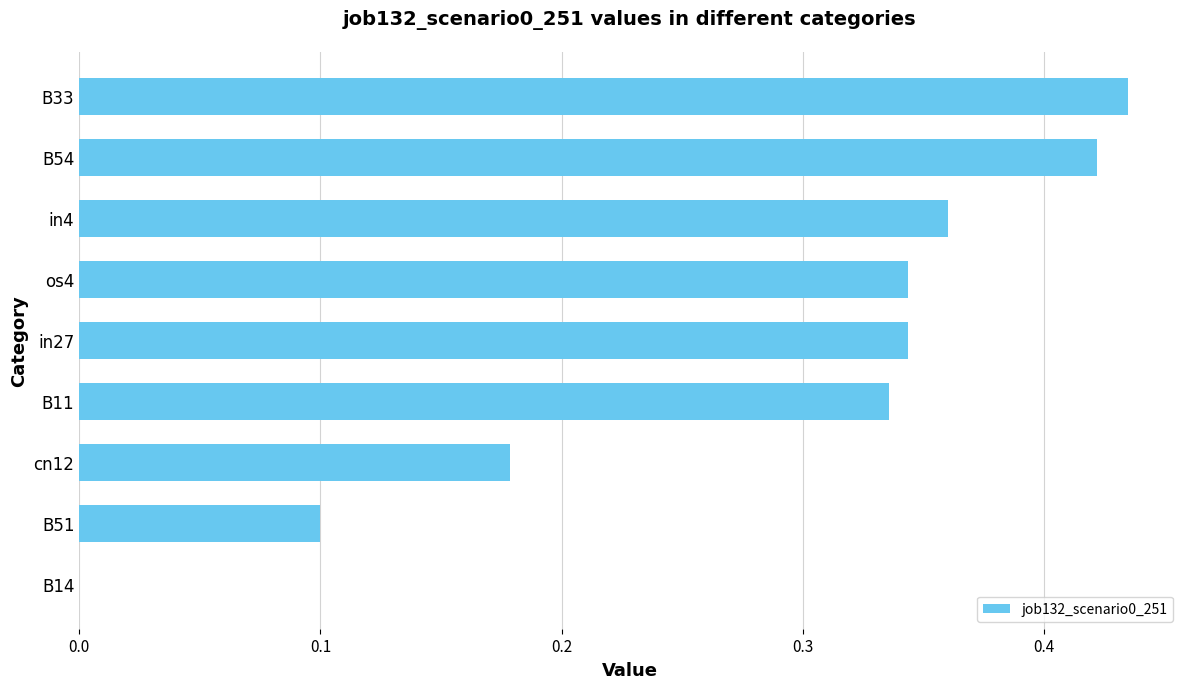

Between in27 and cn12, which is larger?

in27